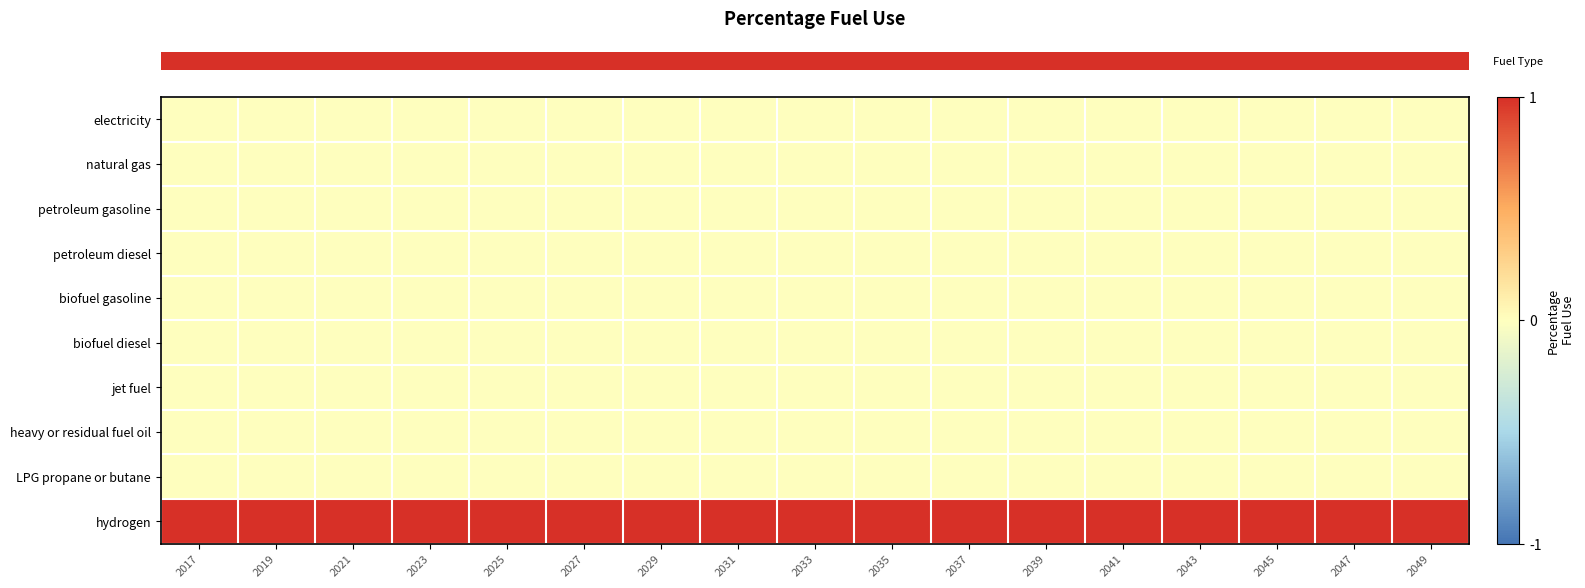

Reading left to right, list all the values displayed in this chart.

row_0: 2017=0	2019=0	2021=0	2023=0	2025=0	2027=0	2029=0	2031=0	2033=0	2035=0	2037=0	2039=0	2041=0	2043=0	2045=0	2047=0	2049=0
row_1: 2017=0	2019=0	2021=0	2023=0	2025=0	2027=0	2029=0	2031=0	2033=0	2035=0	2037=0	2039=0	2041=0	2043=0	2045=0	2047=0	2049=0
row_2: 2017=0	2019=0	2021=0	2023=0	2025=0	2027=0	2029=0	2031=0	2033=0	2035=0	2037=0	2039=0	2041=0	2043=0	2045=0	2047=0	2049=0
row_3: 2017=0	2019=0	2021=0	2023=0	2025=0	2027=0	2029=0	2031=0	2033=0	2035=0	2037=0	2039=0	2041=0	2043=0	2045=0	2047=0	2049=0
row_4: 2017=0	2019=0	2021=0	2023=0	2025=0	2027=0	2029=0	2031=0	2033=0	2035=0	2037=0	2039=0	2041=0	2043=0	2045=0	2047=0	2049=0
row_5: 2017=0	2019=0	2021=0	2023=0	2025=0	2027=0	2029=0	2031=0	2033=0	2035=0	2037=0	2039=0	2041=0	2043=0	2045=0	2047=0	2049=0
row_6: 2017=0	2019=0	2021=0	2023=0	2025=0	2027=0	2029=0	2031=0	2033=0	2035=0	2037=0	2039=0	2041=0	2043=0	2045=0	2047=0	2049=0
row_7: 2017=0	2019=0	2021=0	2023=0	2025=0	2027=0	2029=0	2031=0	2033=0	2035=0	2037=0	2039=0	2041=0	2043=0	2045=0	2047=0	2049=0
row_8: 2017=0	2019=0	2021=0	2023=0	2025=0	2027=0	2029=0	2031=0	2033=0	2035=0	2037=0	2039=0	2041=0	2043=0	2045=0	2047=0	2049=0
row_9: 2017=1	2019=1	2021=1	2023=1	2025=1	2027=1	2029=1	2031=1	2033=1	2035=1	2037=1	2039=1	2041=1	2043=1	2045=1	2047=1	2049=1